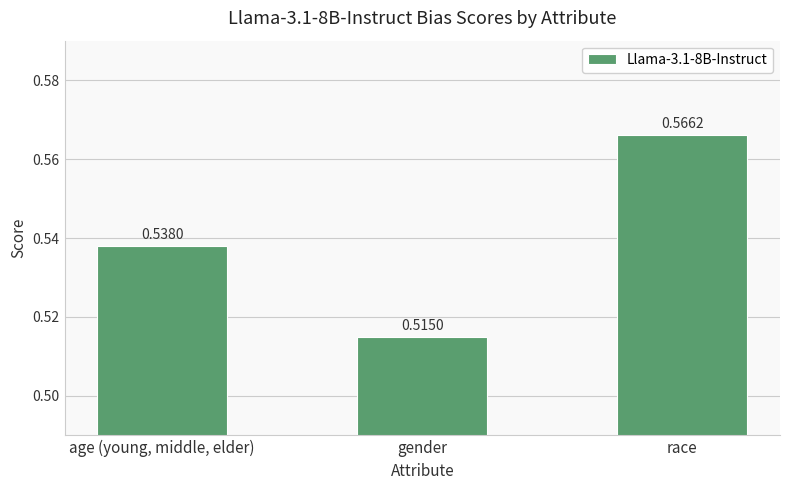

What is the difference between the values at gender and race?

0.1